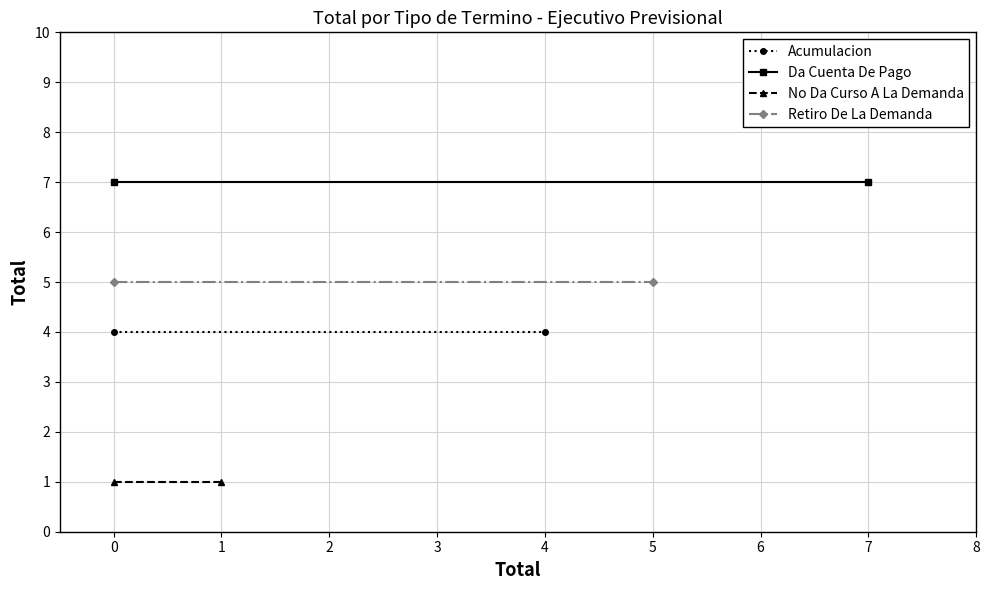

What are all the series names shown in the legend?

Acumulacion, Da Cuenta De Pago, No Da Curso A La Demanda, Retiro De La Demanda